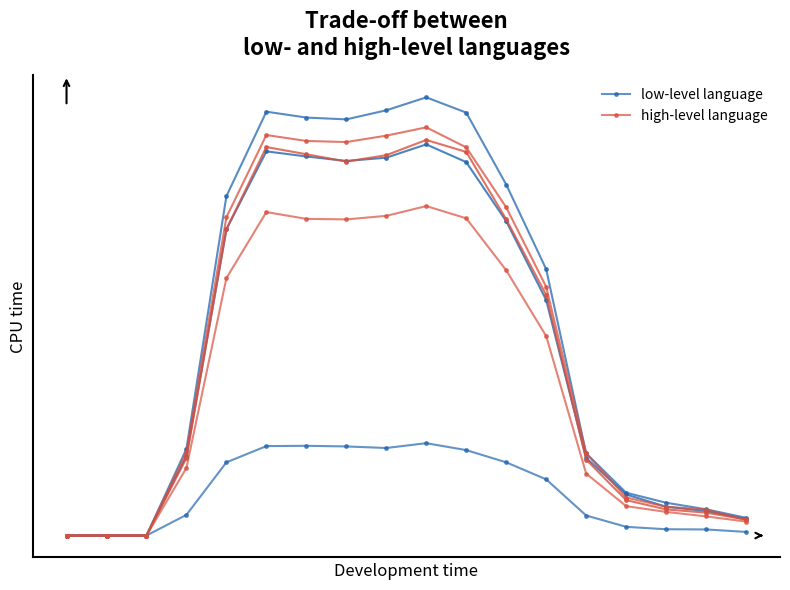

Where is the first local minimum for low-level language?

8